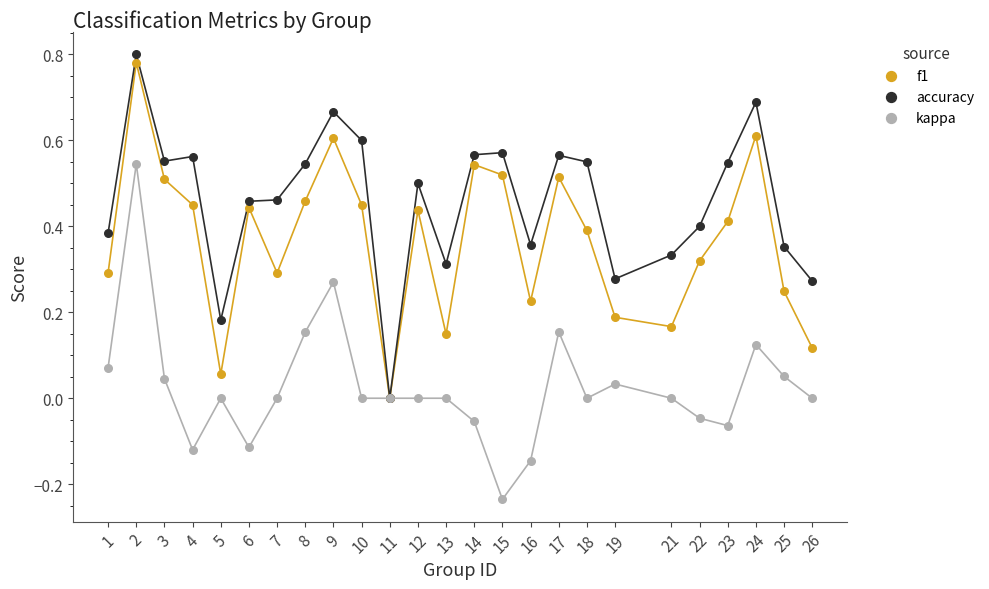

Which series has the widest spread of Y values?

accuracy